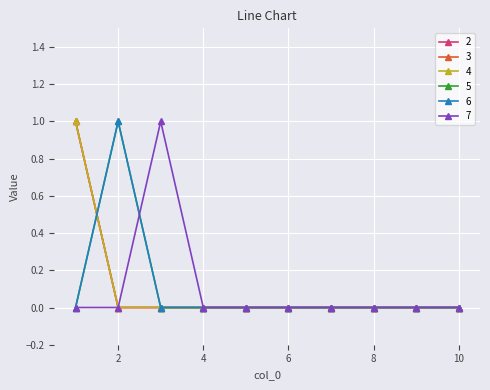

Where do 4 and 5 first cross each other?

1 and 2